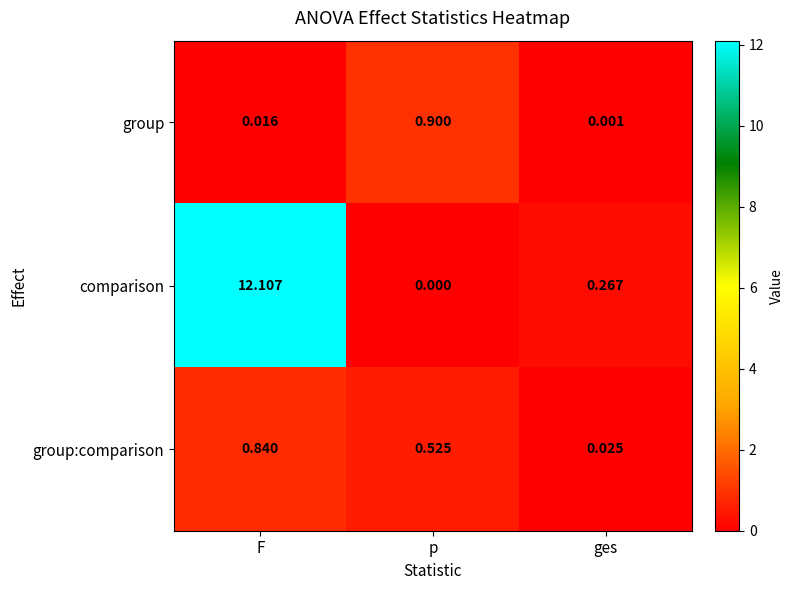

Is the value of comparison at p greater than the value of group:comparison at F?

No